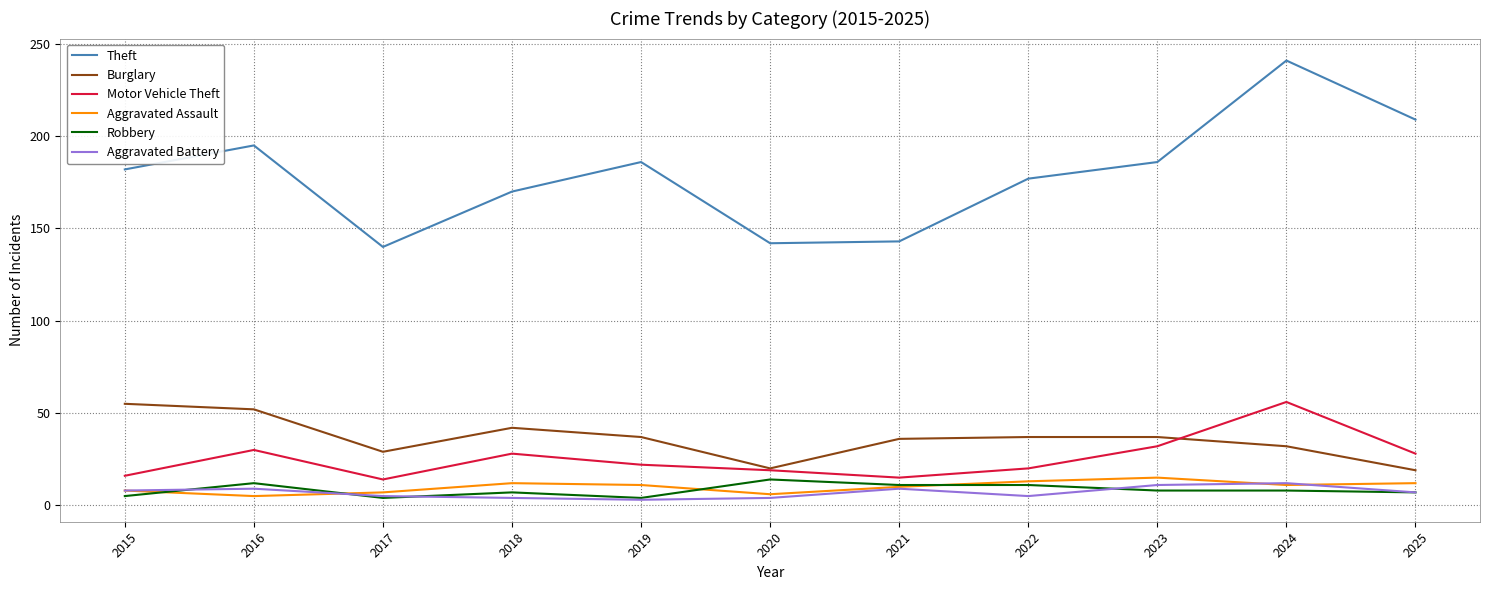

The Burglary series shows 29 at 2017. True or false?

True